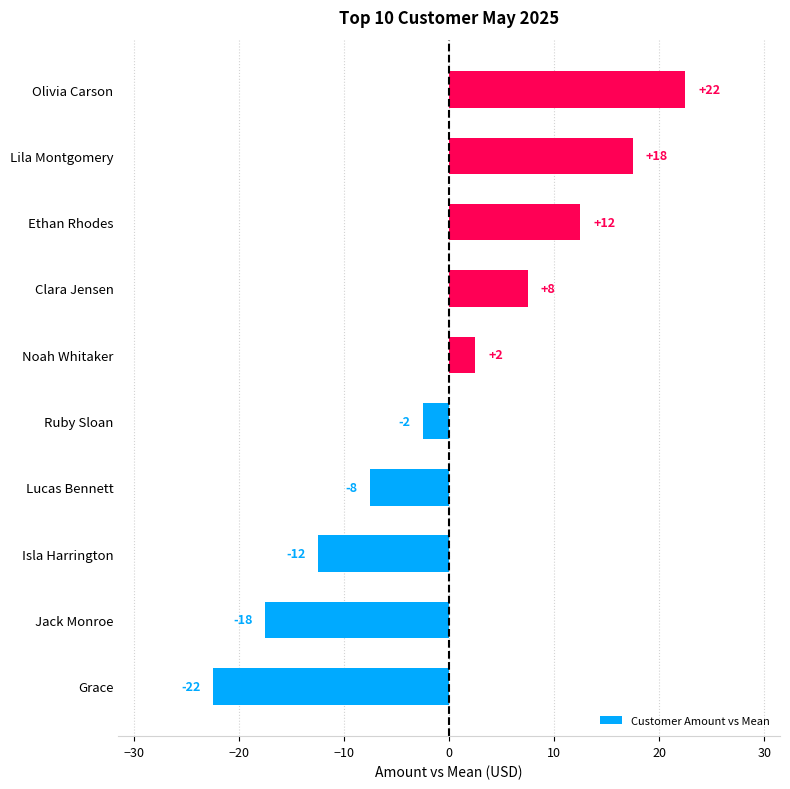

What is the maximum value shown in the chart?

22.5